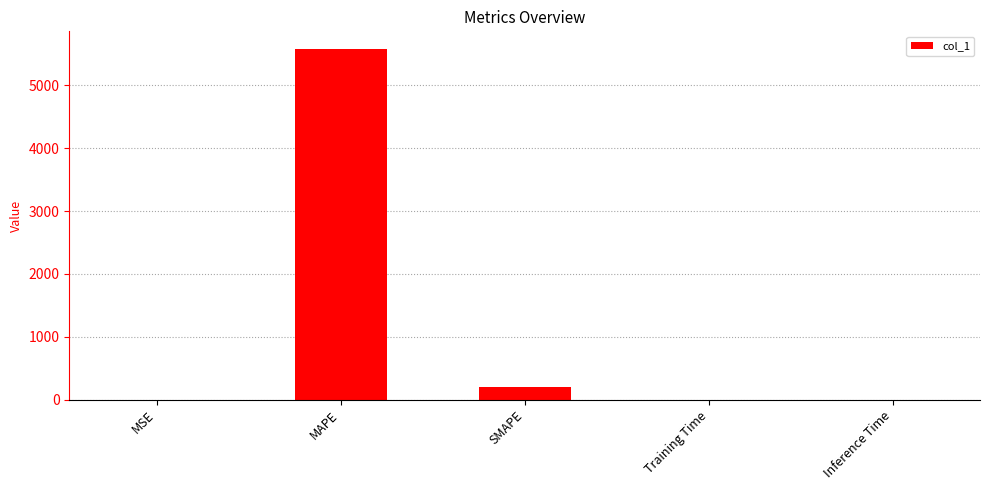

What is the change in value from MAPE to Inference Time?

-5583.1